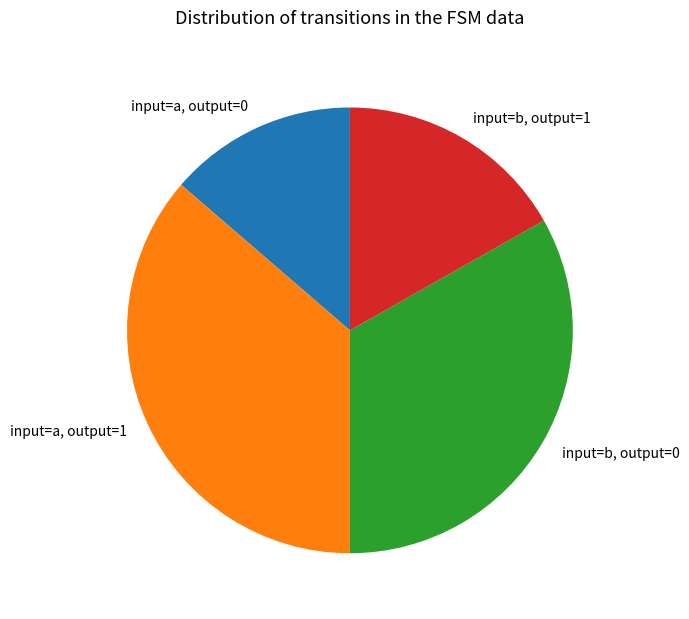

Is the sum of input=a, output=0 and input=b, output=0 greater than half?

No